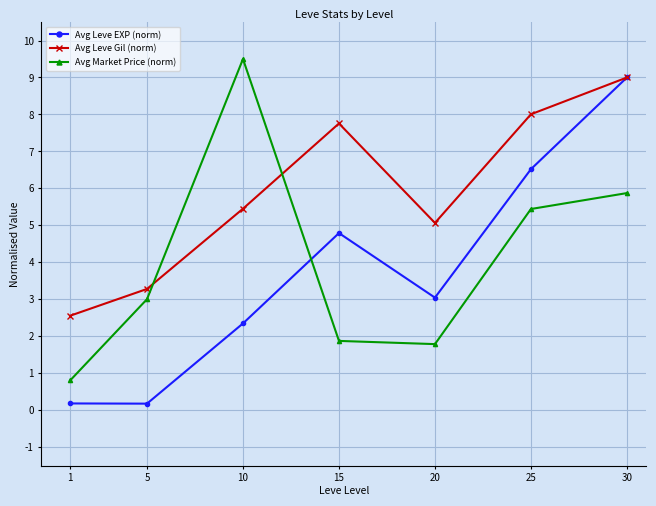

Reading right to left, what are all the values shown in this chart?

Avg Leve EXP (norm): 9.0	6.5	3.0	4.8	2.3	0.2	0.2
Avg Leve Gil (norm): 9.0	8.0	5.1	7.8	5.4	3.3	2.6
Avg Market Price (norm): 5.9	5.4	1.8	1.9	9.5	3.0	0.8